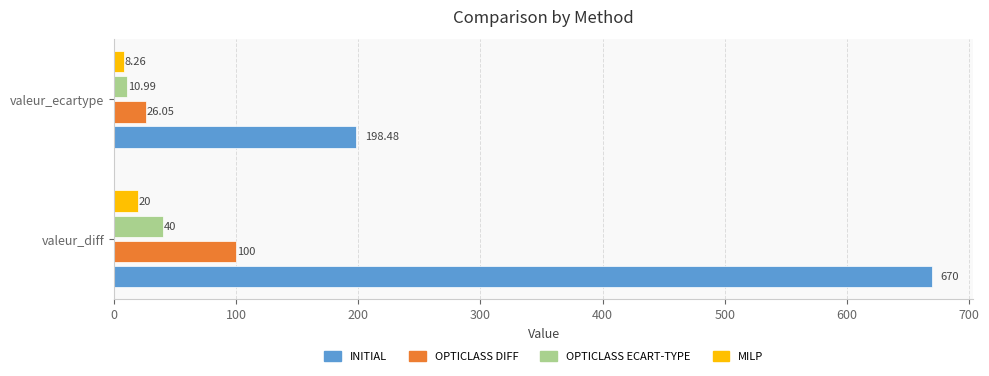

Between valeur_diff and valeur_ecartype, which series saw the biggest shift?

INITIAL